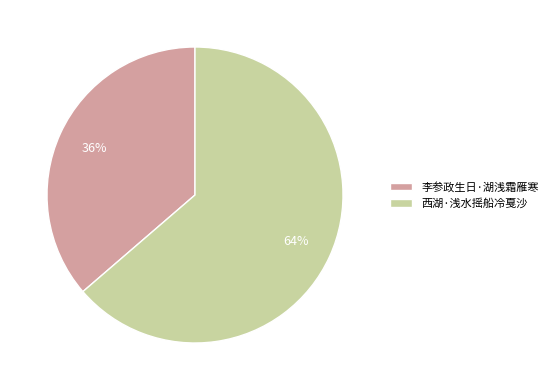

Count the number of slices in the pie.

2